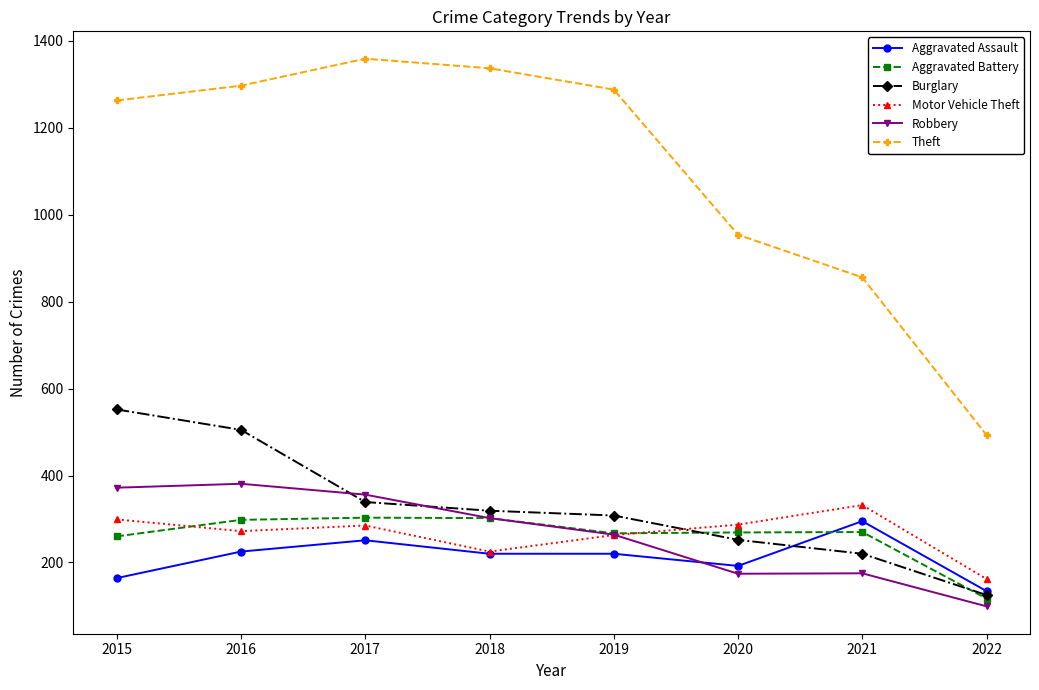

What are all the series names shown in the legend?

Aggravated Assault, Aggravated Battery, Burglary, Motor Vehicle Theft, Robbery, Theft